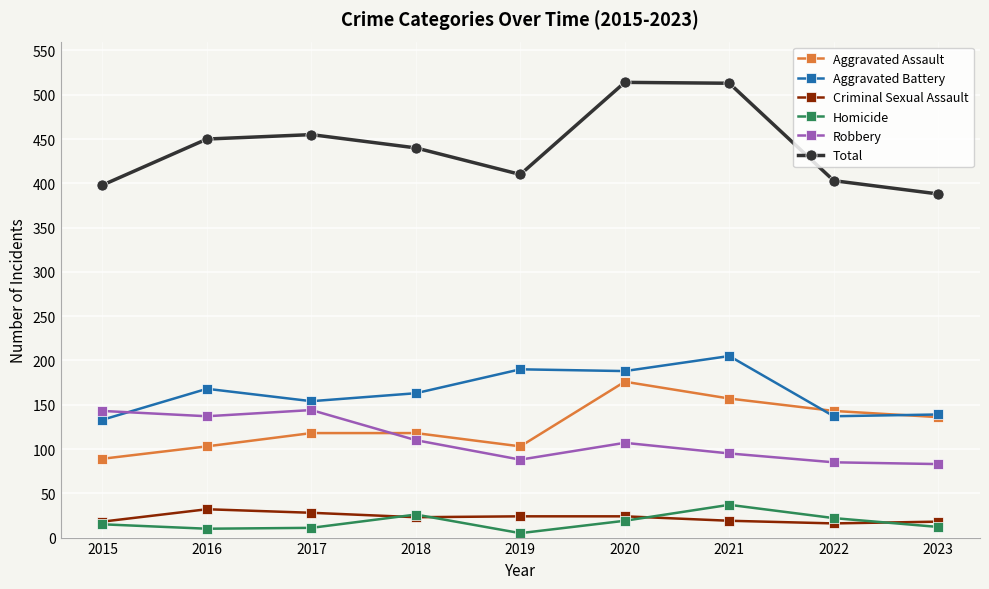

True or false: Aggravated Battery and Homicide intersect in this chart.

False